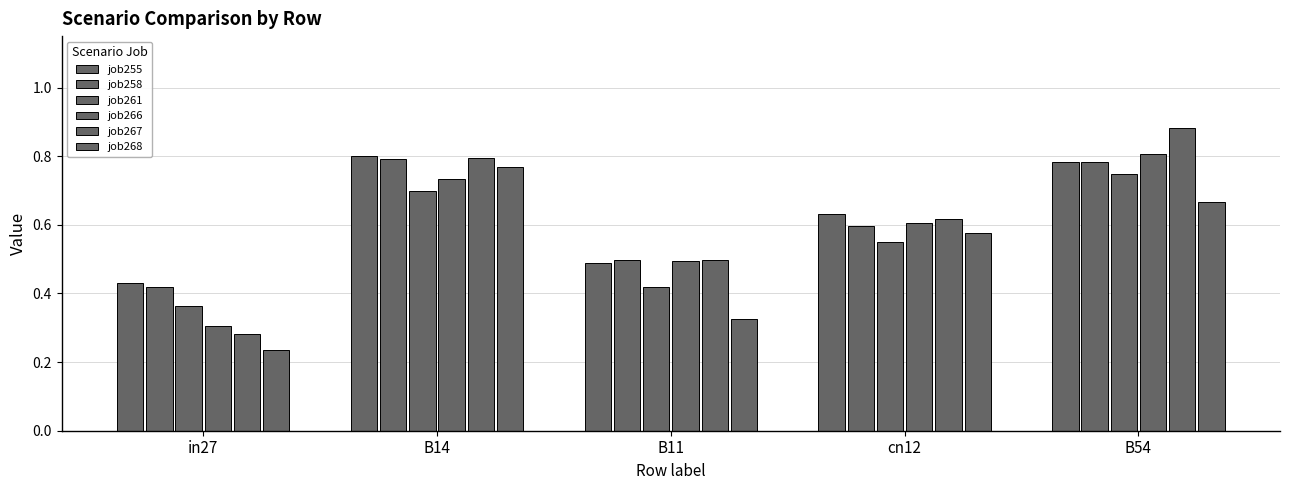

What is the difference between the maximum and minimum values in the job261 series?

0.4